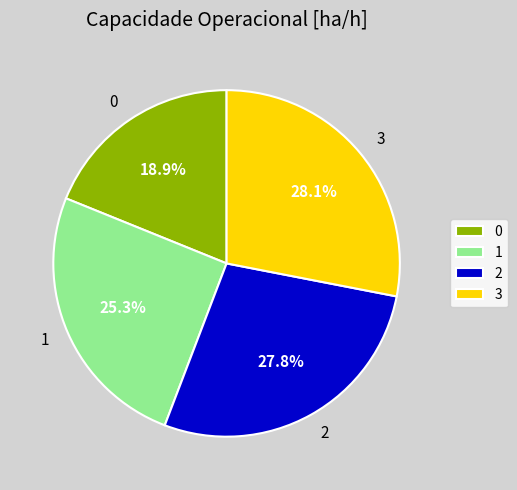

To the nearest percent, what percentage of the pie is 3?

28%